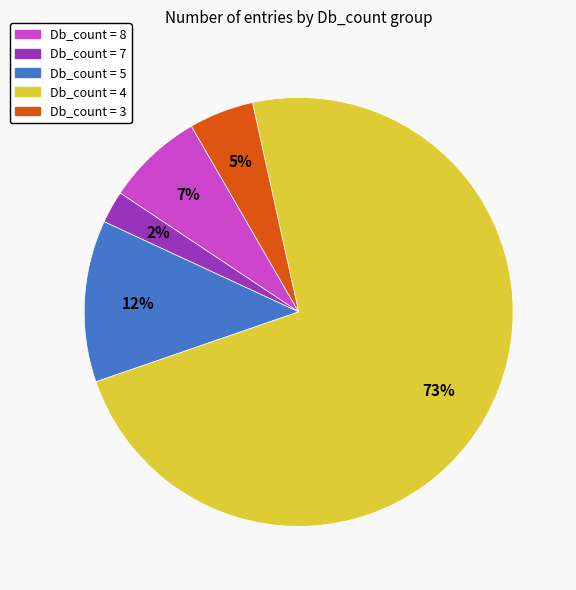

The Db_count = 7 slice represents 2% of the pie. True or false?

True